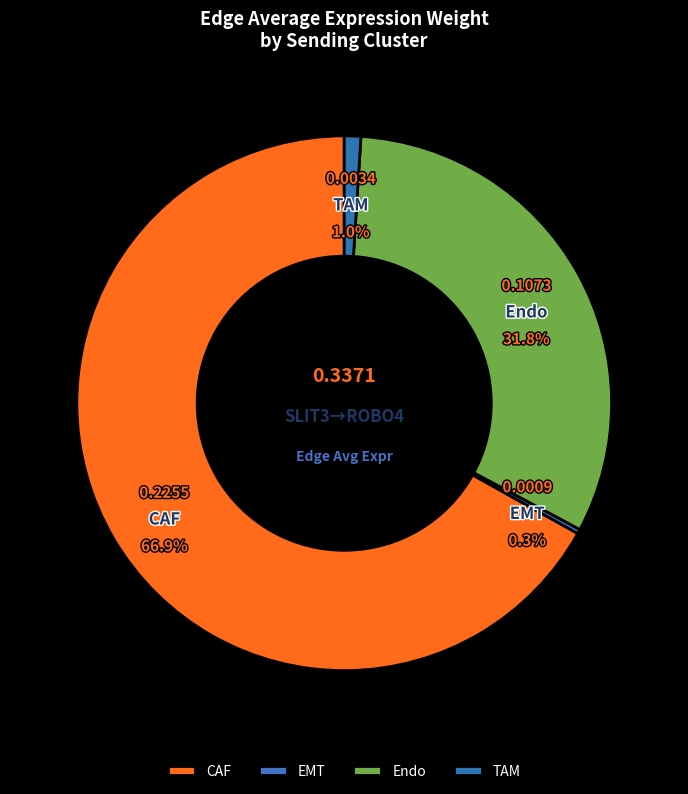

To the nearest percent, what is the difference between the Endo and CAF slice percentages?

35%